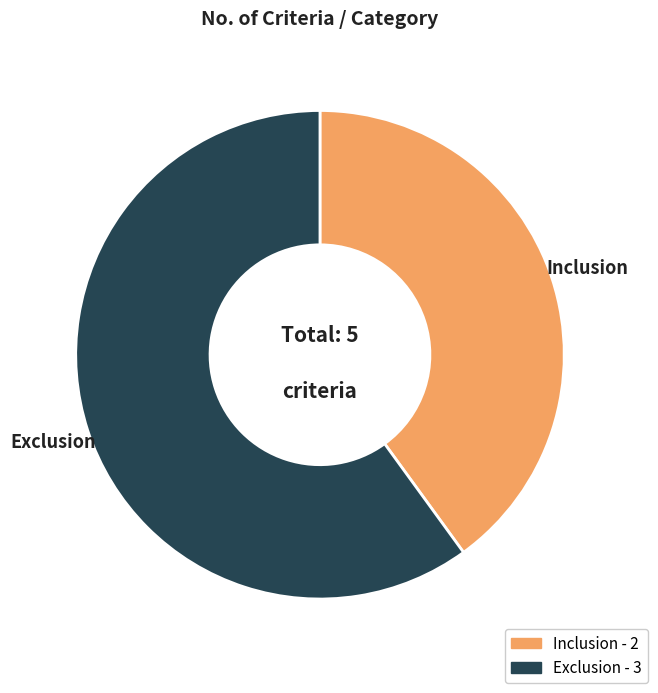

Approximately how many times larger is the value at Exclusion compared to Inclusion?

1.5